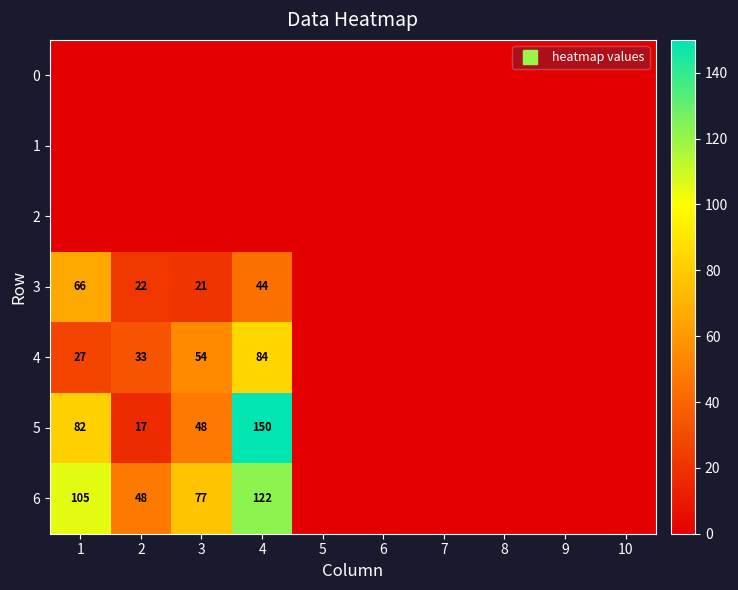

What is the maximum value shown in the chart?

150